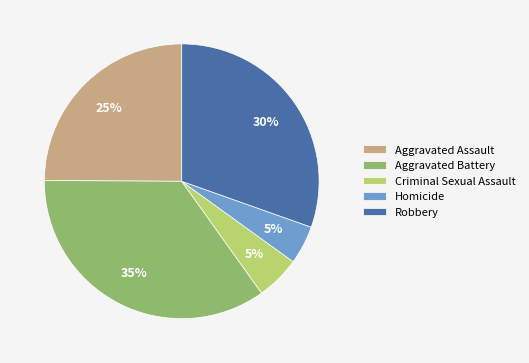

Which has a higher value, Homicide or Aggravated Battery?

Aggravated Battery